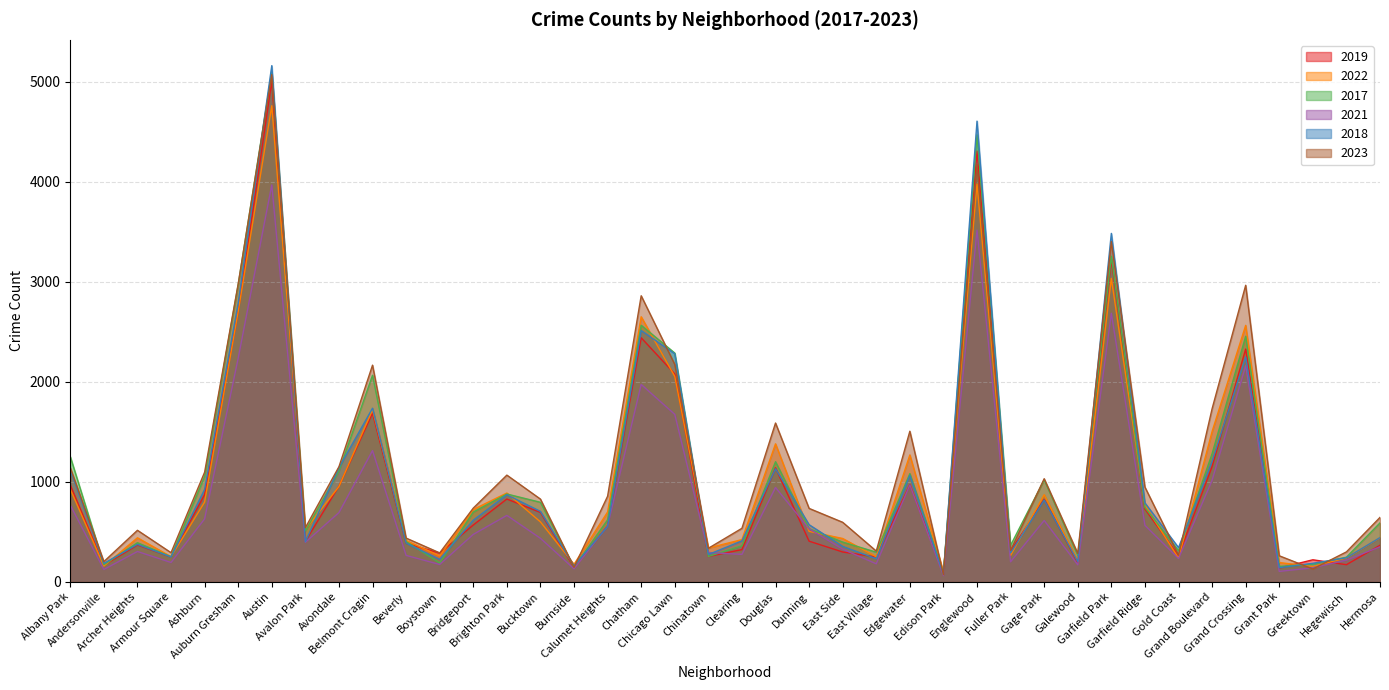

At which label does 2021 reach its peak?

Austin